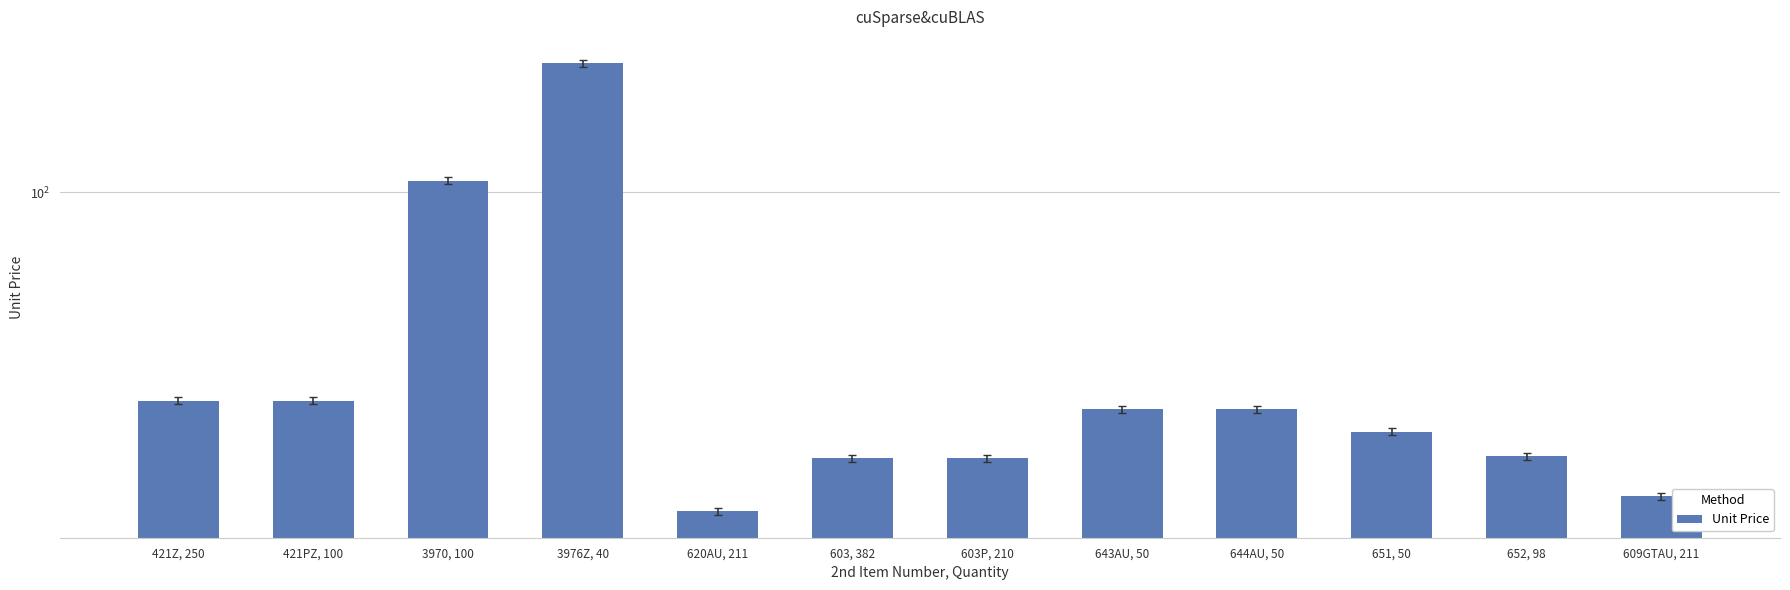

What is the ratio of the value at 603, 382 to the value at 643AU, 50?

0.8